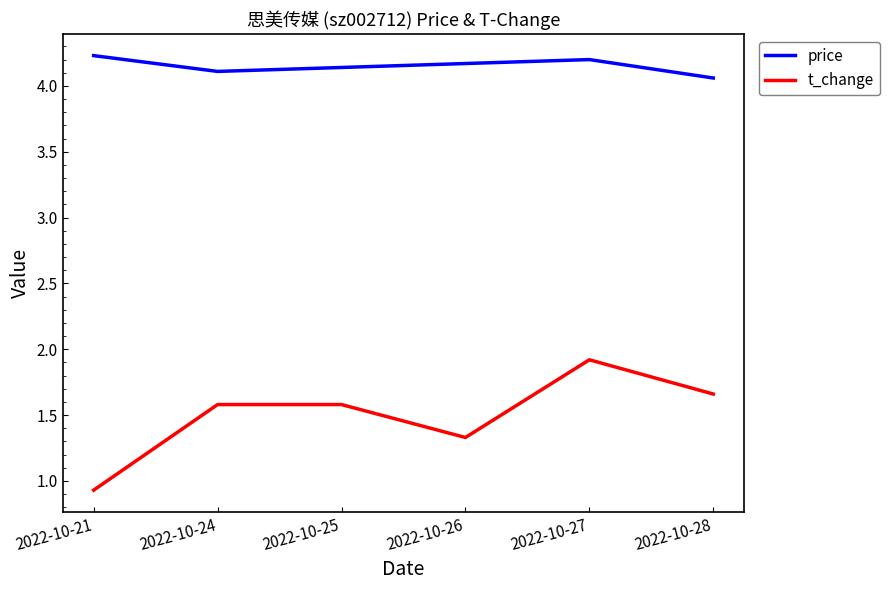

True or false: price and t_change cross at least once.

False